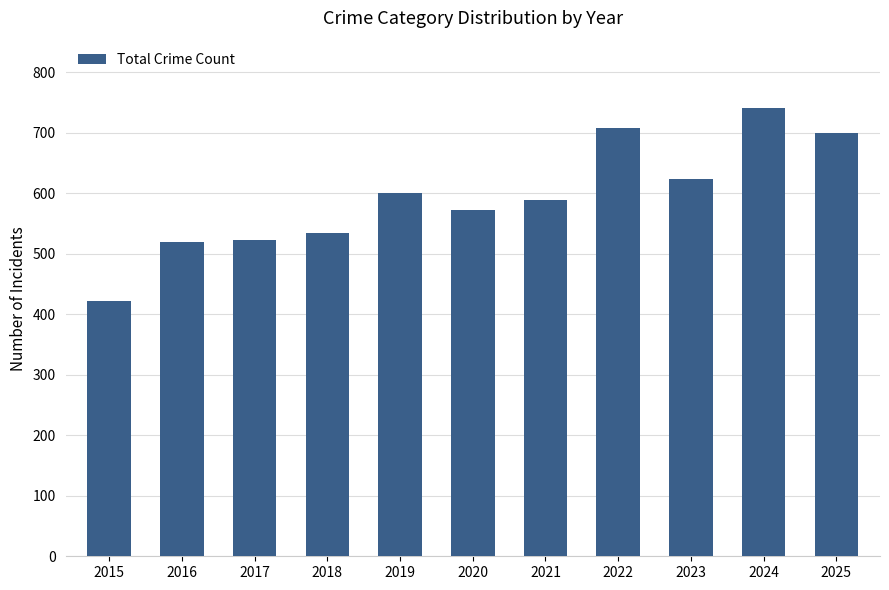

Which has a higher value, 2019 or 2018?

2019